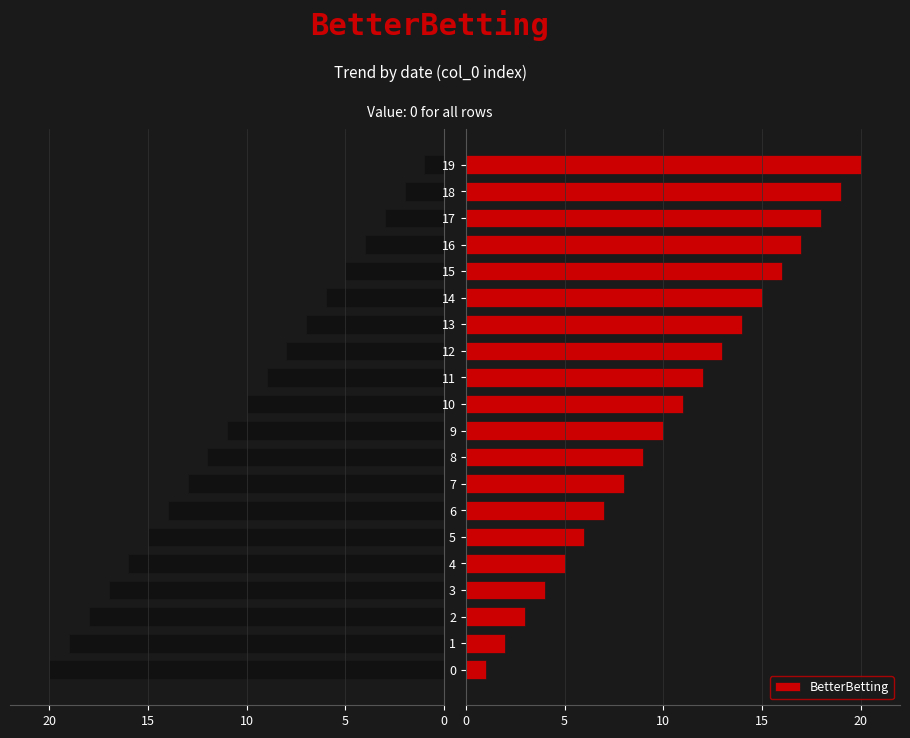

What is the difference between the maximum and second lowest values in the BetterBetting series?

18